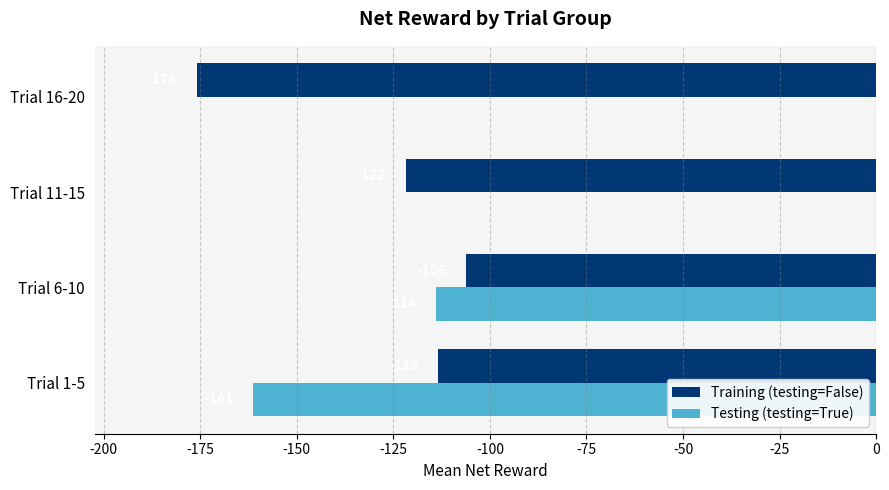

The value of Training (testing=False) at Trial 16-20 is -235.7. True or false?

False